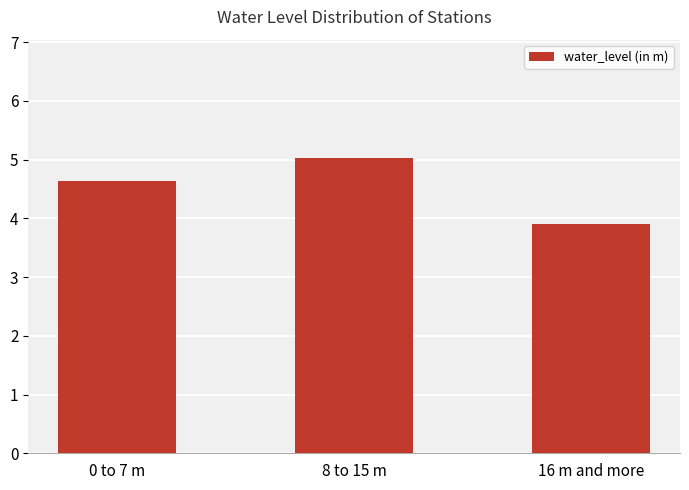

Between 0 to 7 m and 8 to 15 m, which is larger?

8 to 15 m